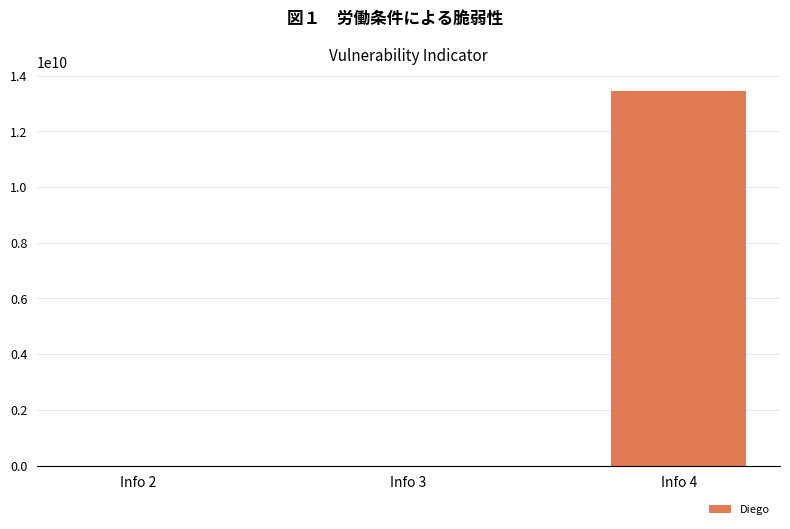

At which label is the value closest to 6734232569?

Info 2